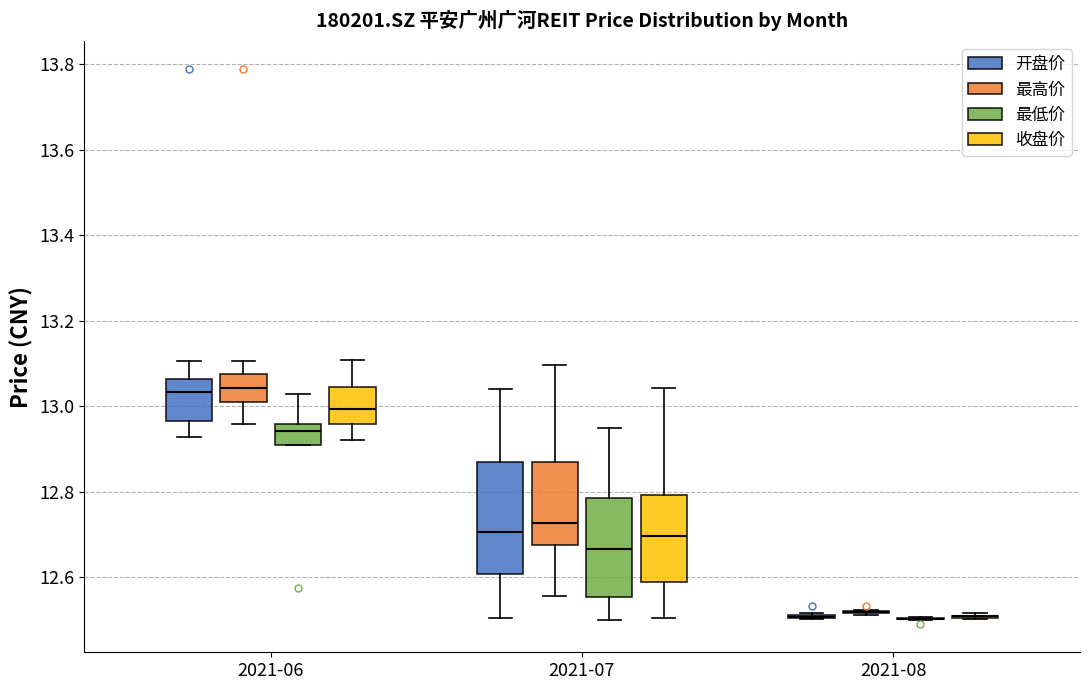

Reading left to right, transcribe this box plot: for each box, give where its median line is, the range the box spans, and where its two whiskers end, as read against the y-axis. The values are not printed on the chart, so give them approximately, as read against the axis.

2021-06 (开盘价): median 13.04, box 12.96 to 13.06, whiskers 12.92 to 13.10
2021-06 (最高价): median 13.04, box 13.02 to 13.08, whiskers 12.96 to 13.10
2021-06 (最低价): median 12.94, box 12.90 to 12.96, whiskers 12.90 to 13.02
2021-06 (收盘价): median 13.00, box 12.96 to 13.04, whiskers 12.92 to 13.10
2021-07 (开盘价): median 12.70, box 12.60 to 12.86, whiskers 12.50 to 13.04
2021-07 (最高价): median 12.72, box 12.68 to 12.86, whiskers 12.56 to 13.10
2021-07 (最低价): median 12.66, box 12.56 to 12.78, whiskers 12.50 to 12.94
2021-07 (收盘价): median 12.70, box 12.58 to 12.80, whiskers 12.50 to 13.04
2021-08 (开盘价): box collapsed to a line at 12.50, whiskers 12.50 to 12.52
2021-08 (最高价): box collapsed to a line at 12.52, whiskers 12.52 to 12.52
2021-08 (最低价): box collapsed to a line at 12.50, whiskers 12.50 to 12.50
2021-08 (收盘价): box collapsed to a line at 12.50, whiskers 12.50 to 12.52